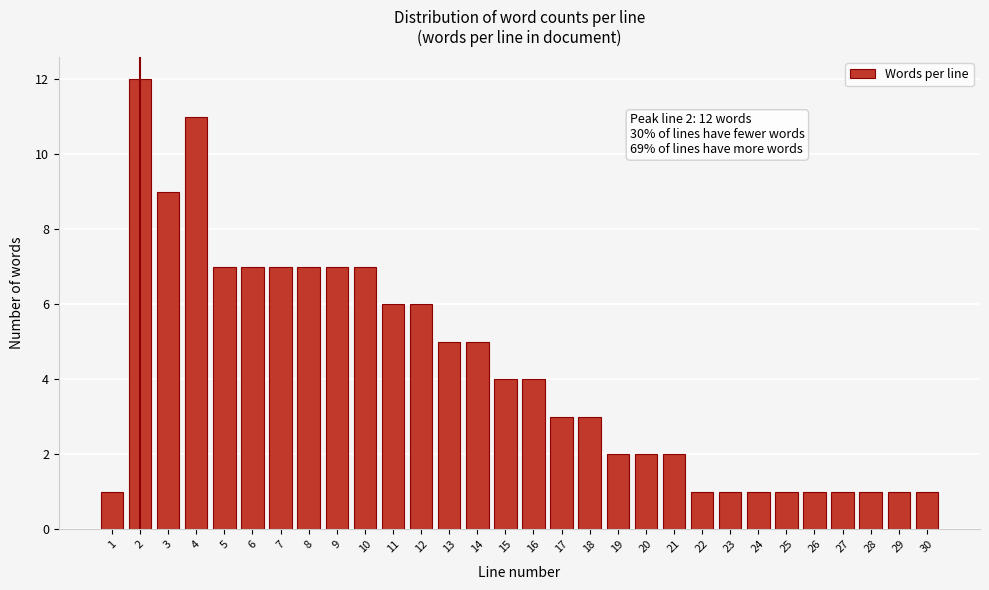

Reading right to left, list all the values displayed in this chart.

30=1	29=1	28=1	27=1	26=1	25=1	24=1	23=1	22=1	21=2	20=2	19=2	18=3	17=3	16=4	15=4	14=5	13=5	12=6	11=6	10=7	9=7	8=7	7=7	6=7	5=7	4=11	3=9	2=12	1=1